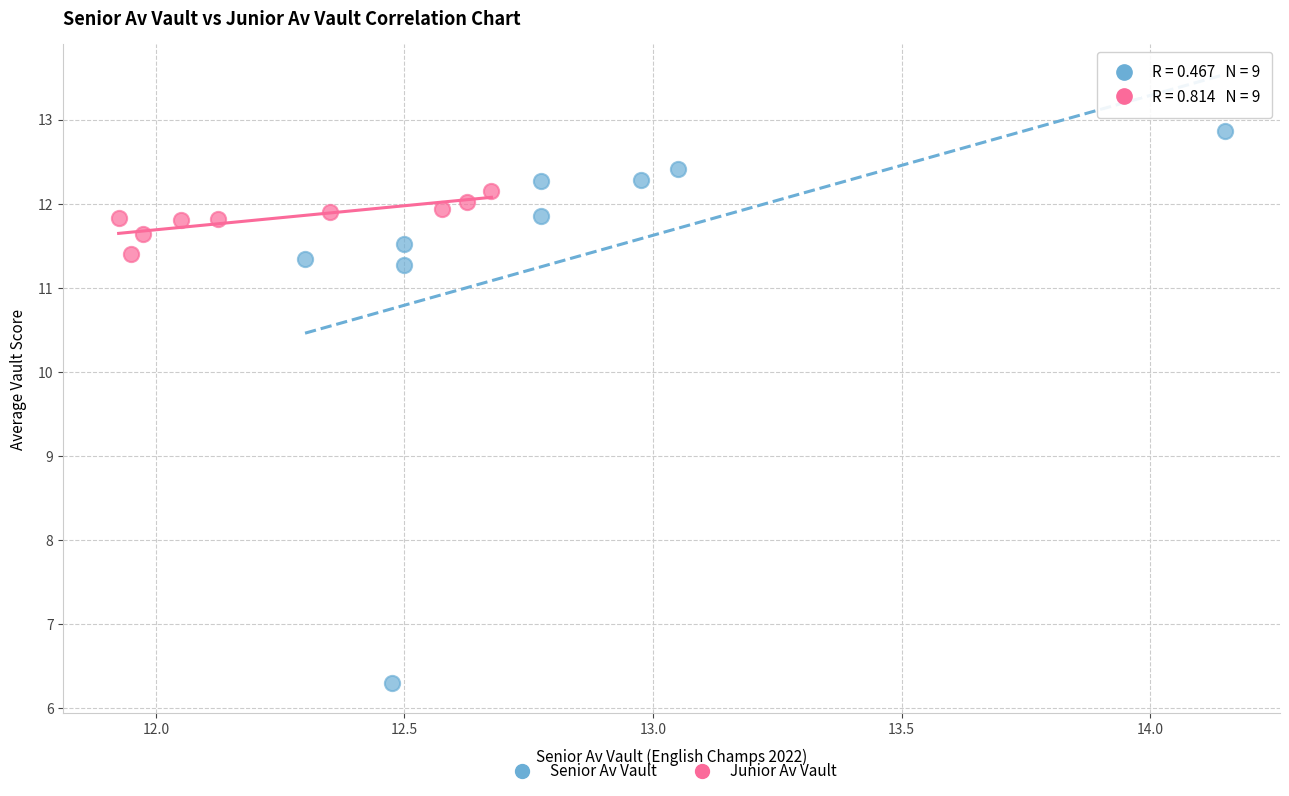

Which series has the largest Y range (max minus min)?

Senior Av Vault